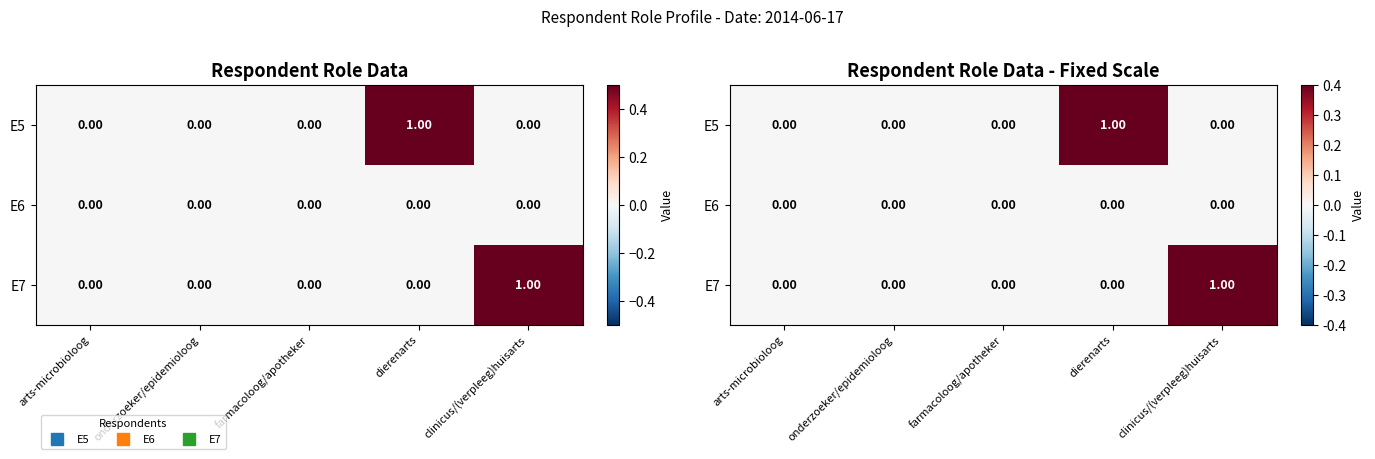

At which label does E7 reach its minimum?

arts-microbioloog